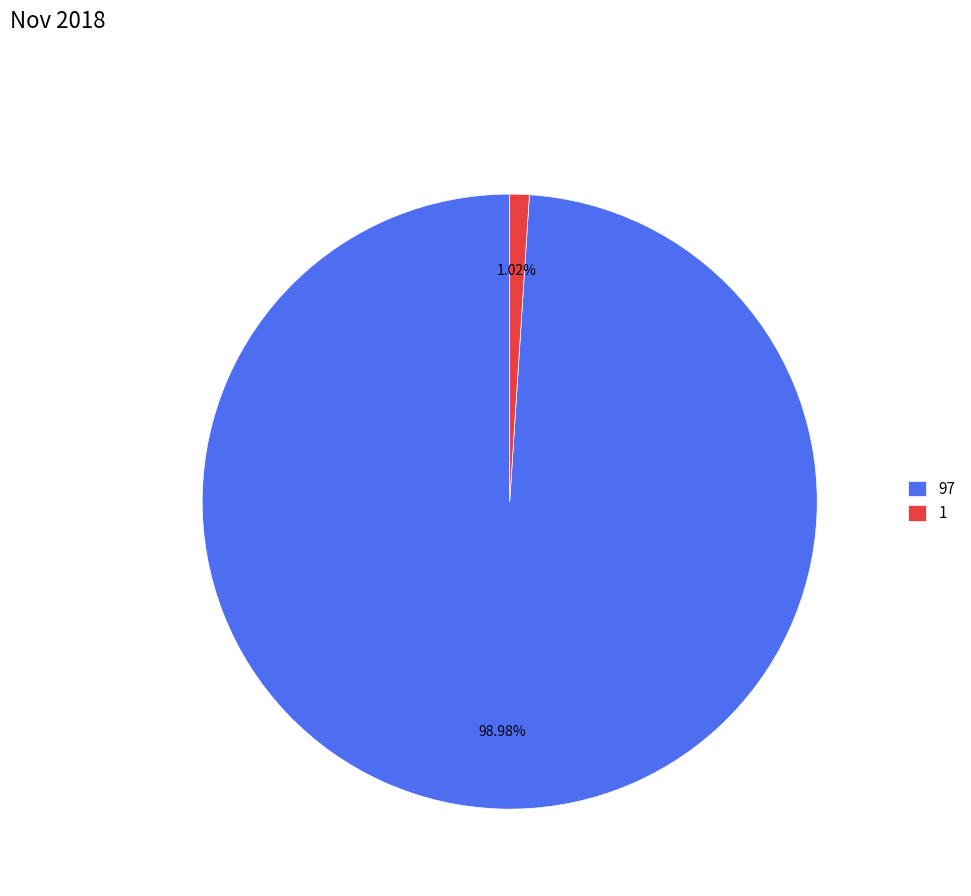

To the nearest percent, what is the combined percentage of 1 and 97?

100%